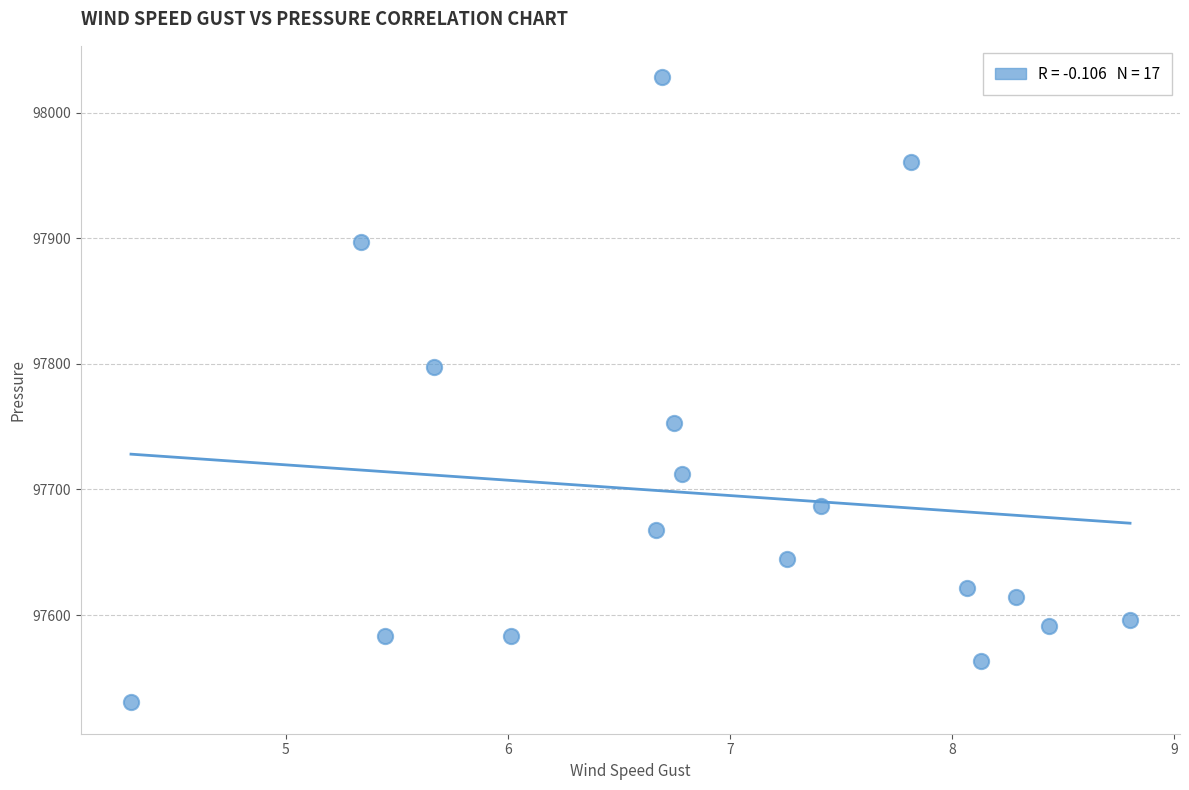

What Y value in the scatter plot is closest to 97779?

97797.8